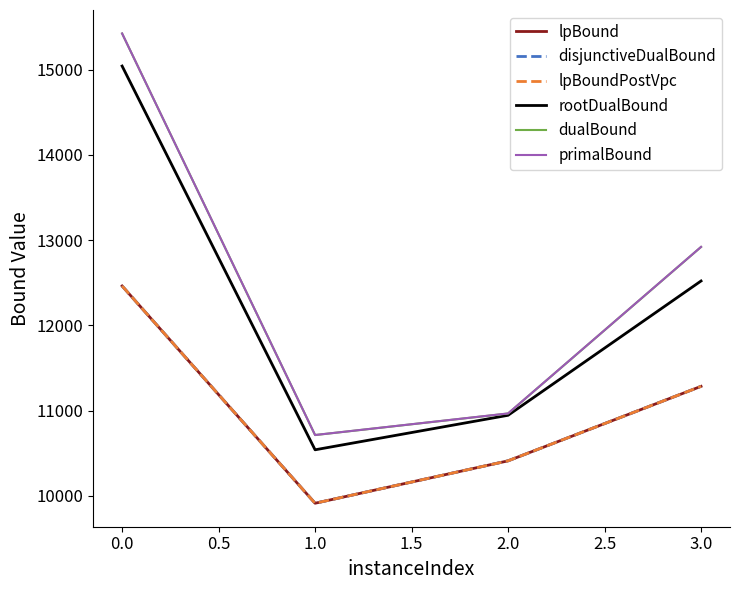

Is this an area chart (filled region under the line)?

No